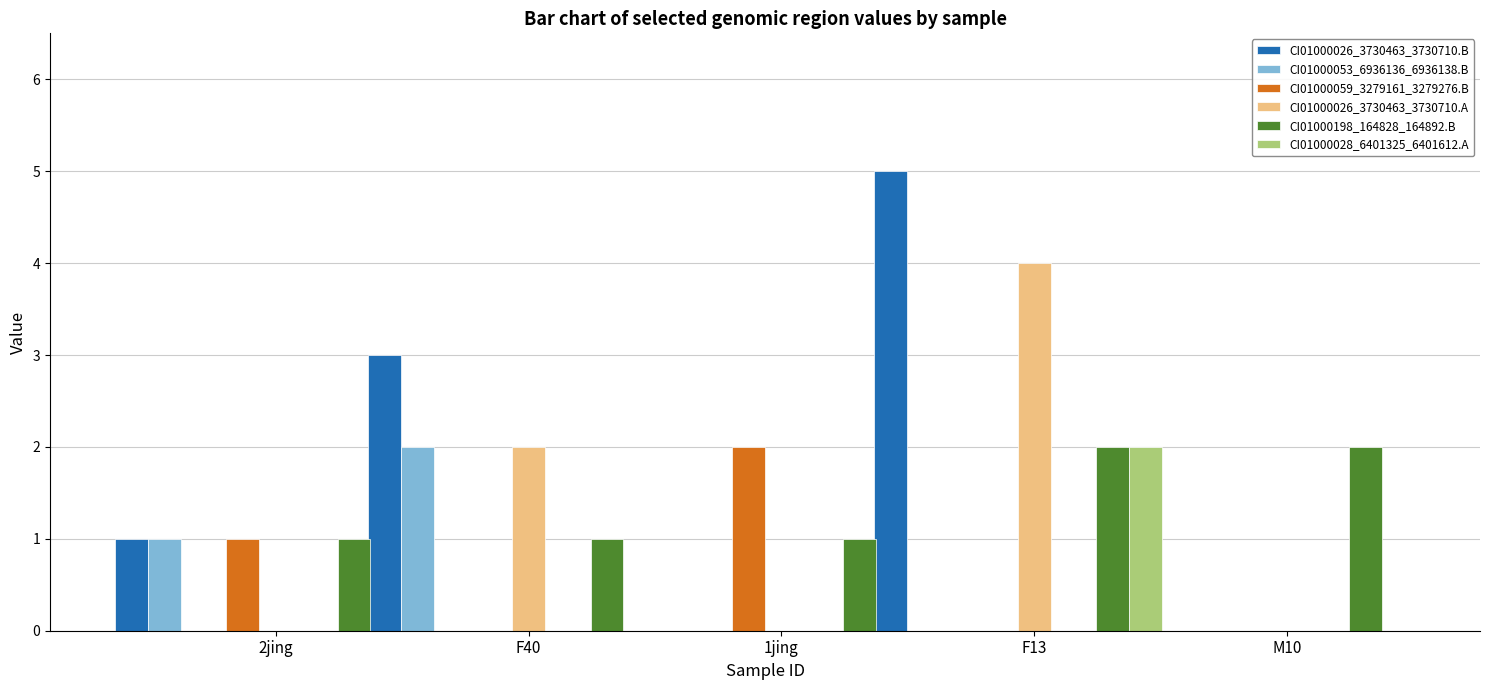

What is the maximum value for CI01000053_6936136_6936138.B?

2